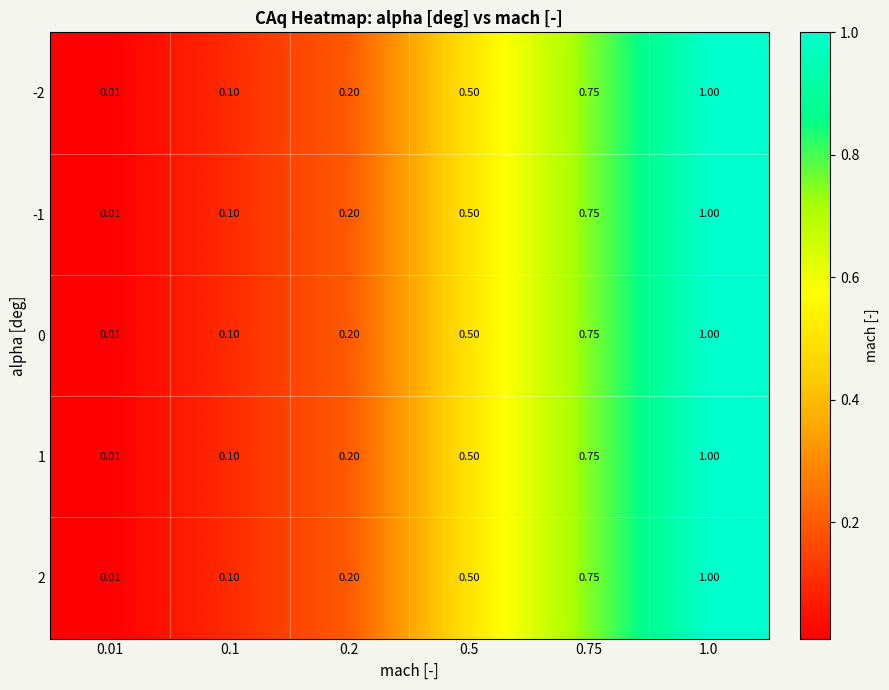

Is the value of 2 at 0.5 greater than the value of -1 at 1.0?

No